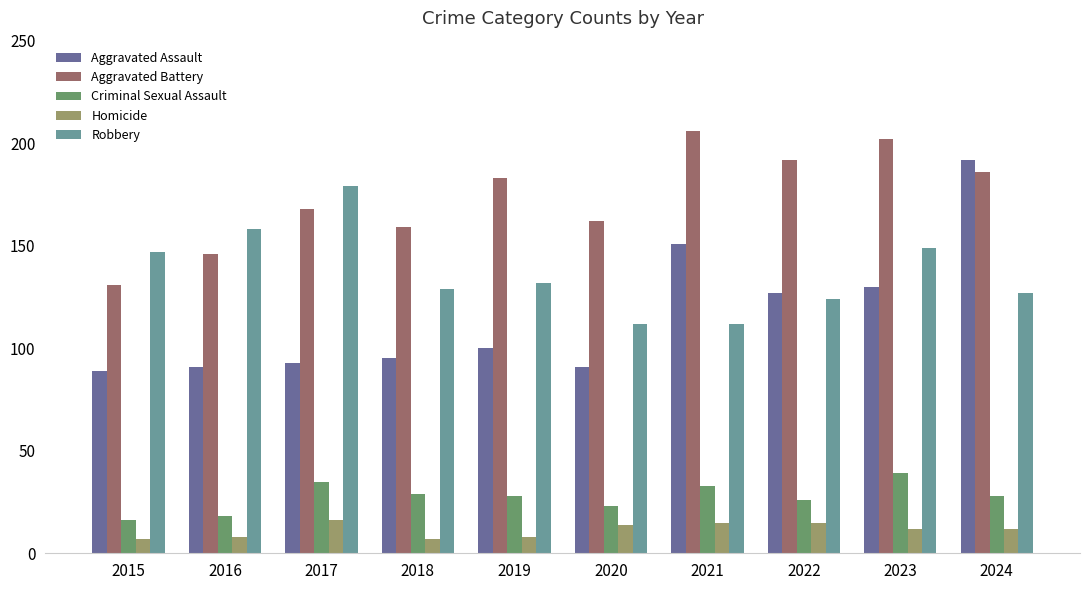

What is the value of the Aggravated Battery bar at the 3rd from the left?

168